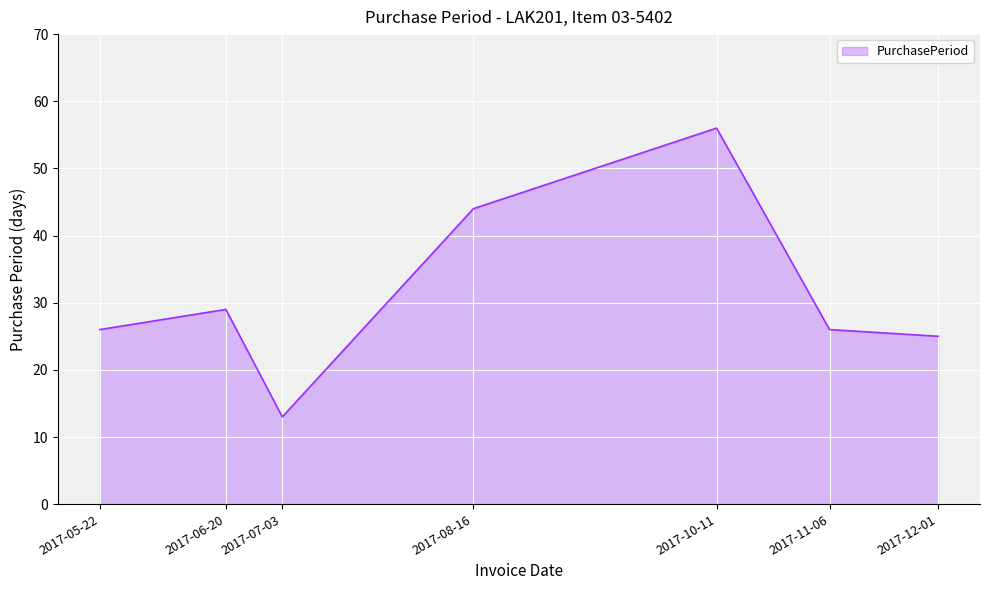

Does the chart display data point markers on the line(s)?

No